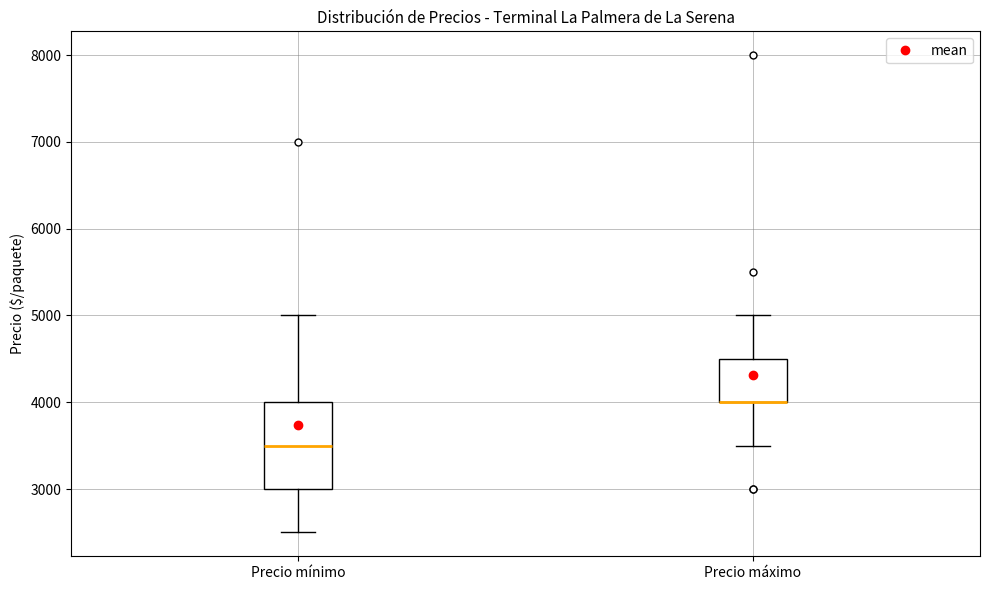

Reading left to right, transcribe this box plot: for each box, give where its median line is, the range the box spans, and where its two whiskers end, as read against the y-axis. The values are not printed on the chart, so give them approximately, as read against the axis.

Precio mínimo: median 3500, box 3000 to 4000, whiskers 2500 to 5000
Precio máximo: median 4000 (drawn on the box's lower edge), box 4000 to 4500, whiskers 3500 to 5000